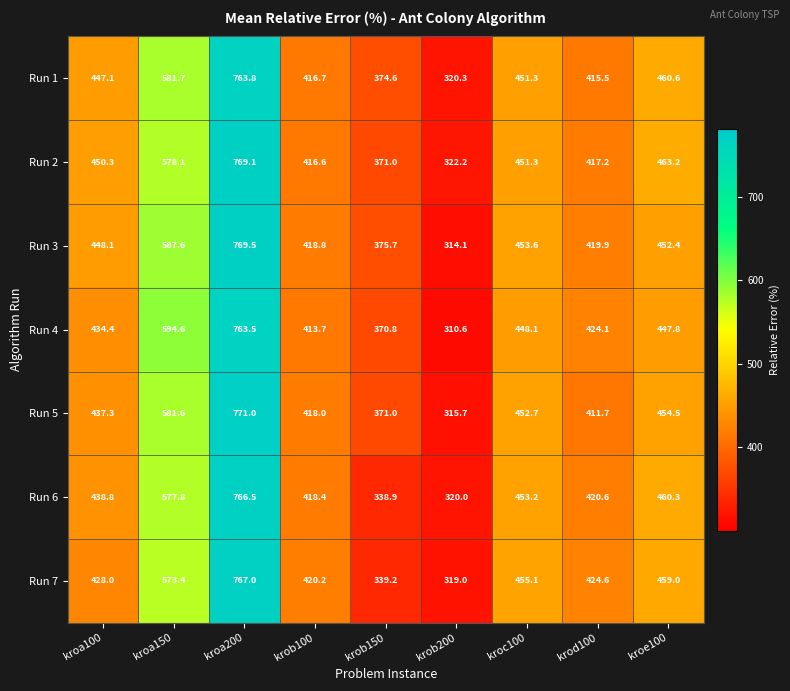

What is the difference between the highest and lowest values at kroa150?

21.2